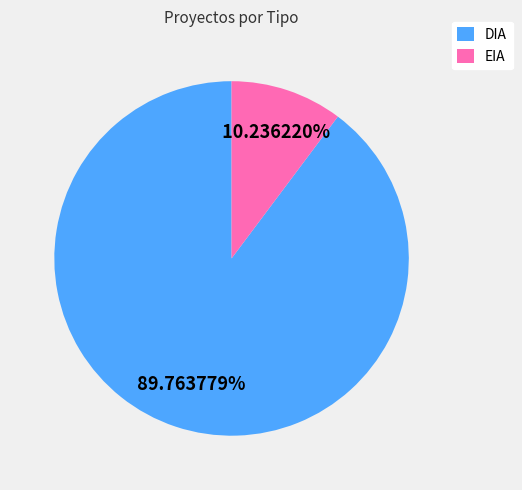

Rank the categories by value from lowest to highest.

EIA, DIA